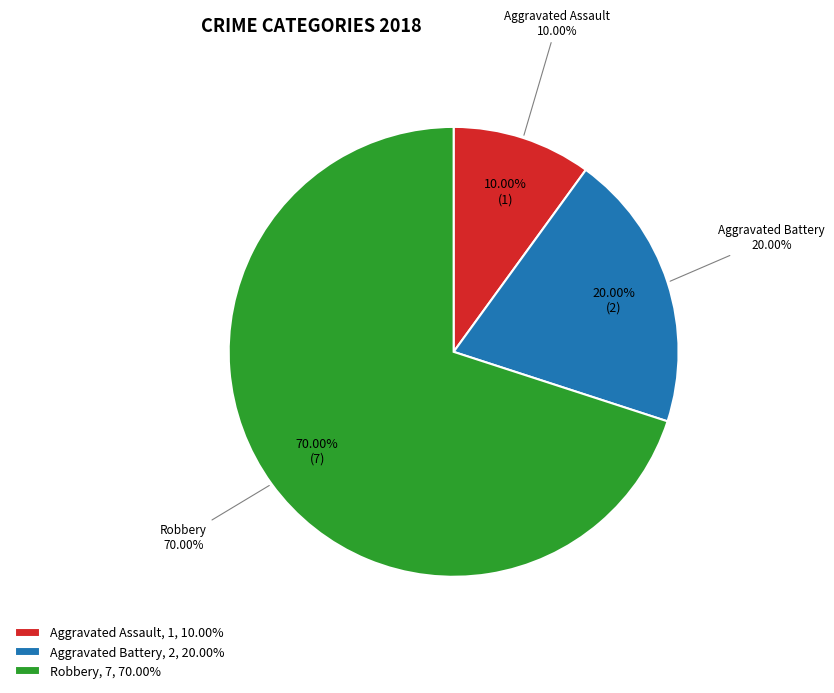

Approximately how many times larger is the value at Aggravated Assault compared to Aggravated Battery?

0.5